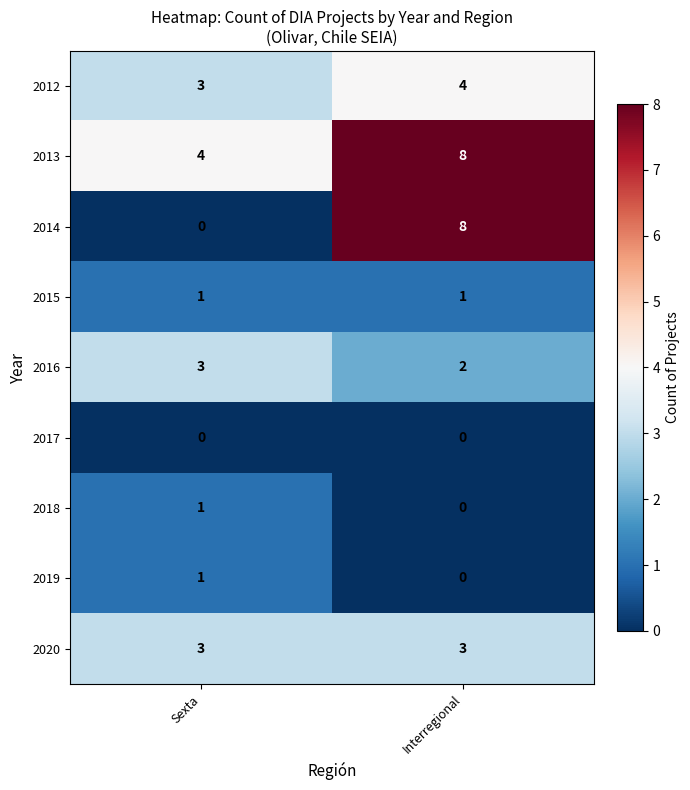

Reading left to right, extract all data points from this chart.

2012: 3	4
2013: 4	8
2014: 0	8
2015: 1	1
2016: 3	2
2017: 0	0
2018: 1	0
2019: 1	0
2020: 3	3